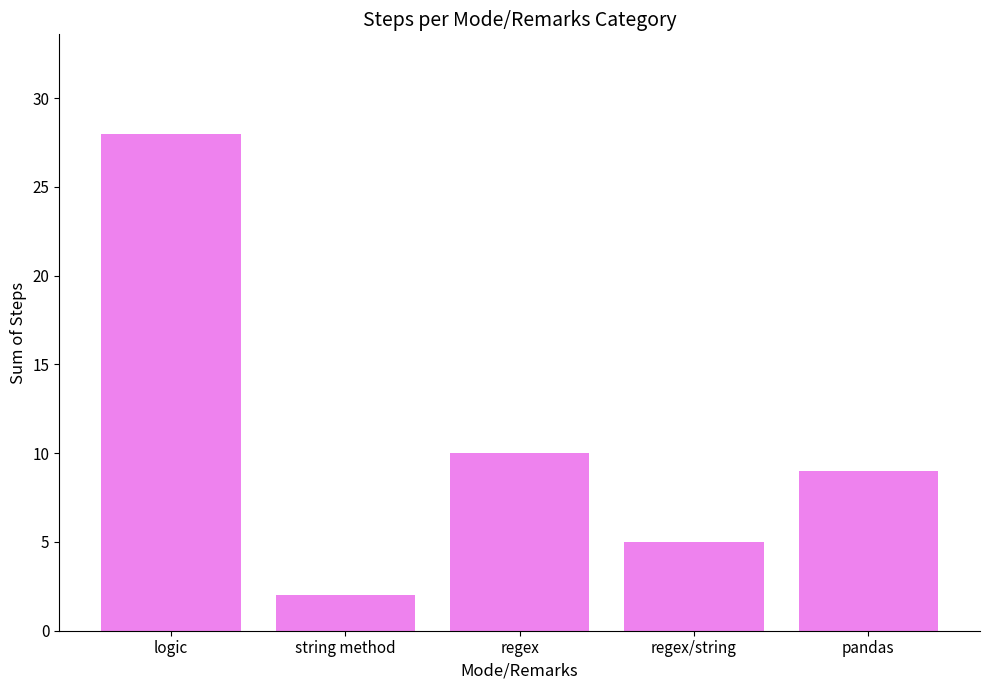

True or false: the data shows 2 at string method.

True